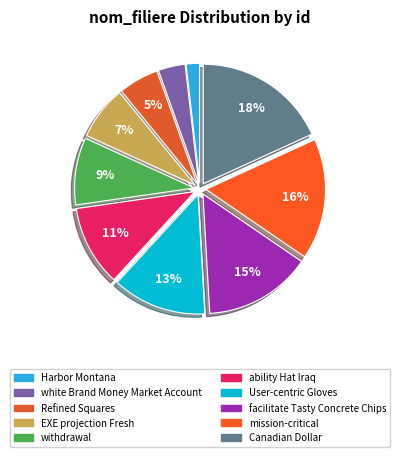

Do ability Hat Iraq and white Brand Money Market Account together represent more than half of the pie?

No